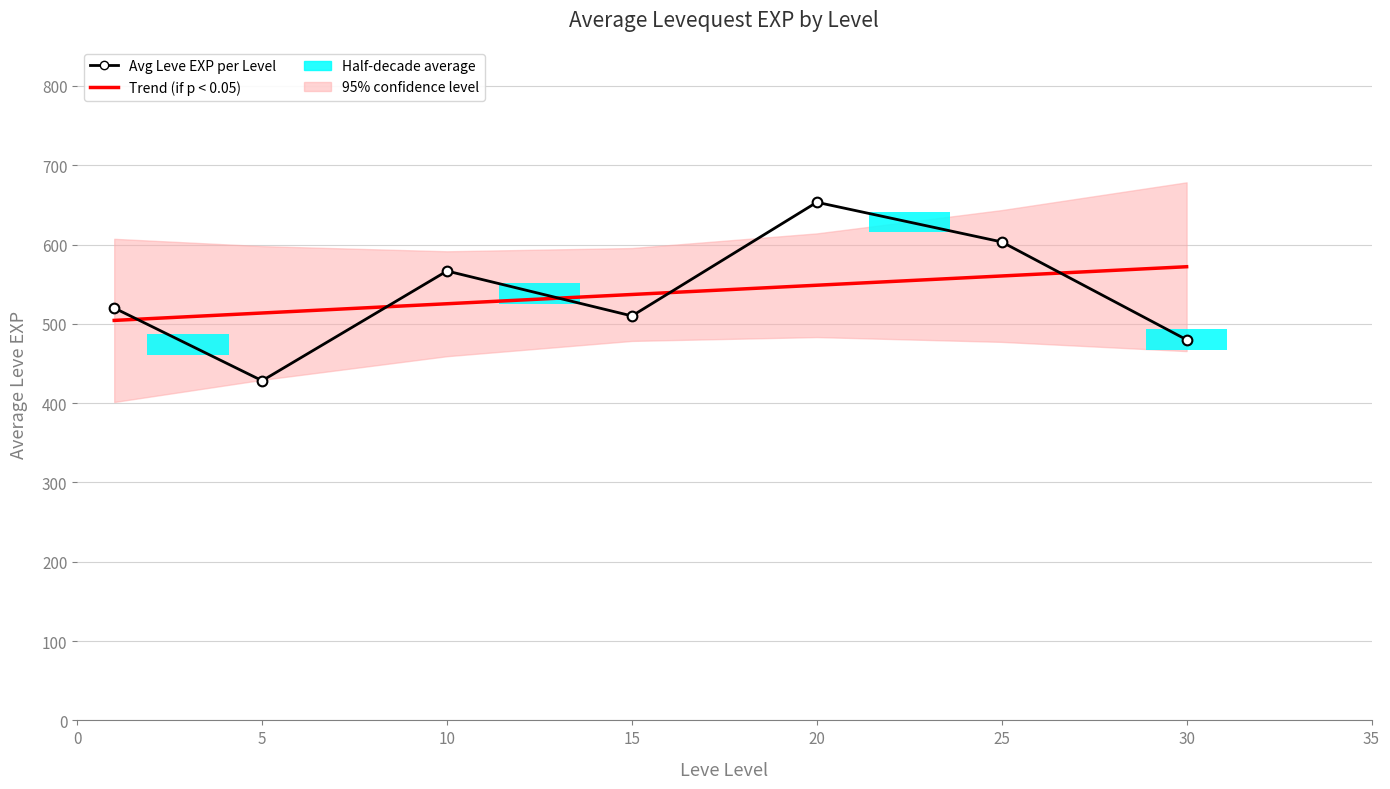

What is the value of the Trend (if p < 0.05) bar at the 6th from the left?

560.4